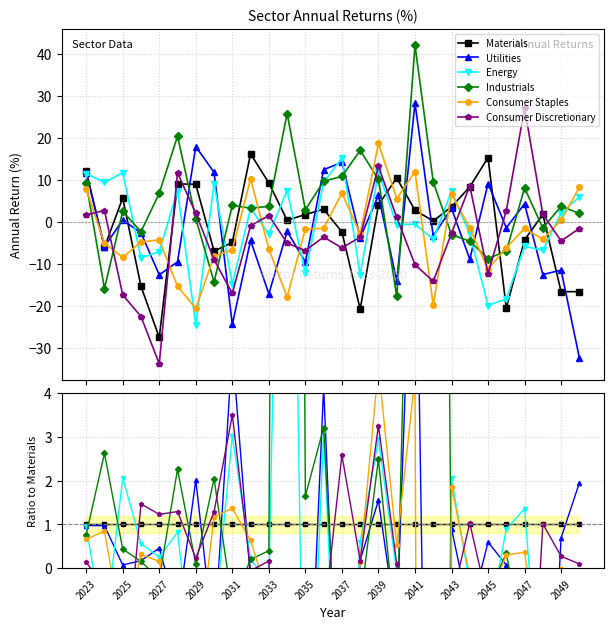

Does the chart have visible grid lines?

Yes